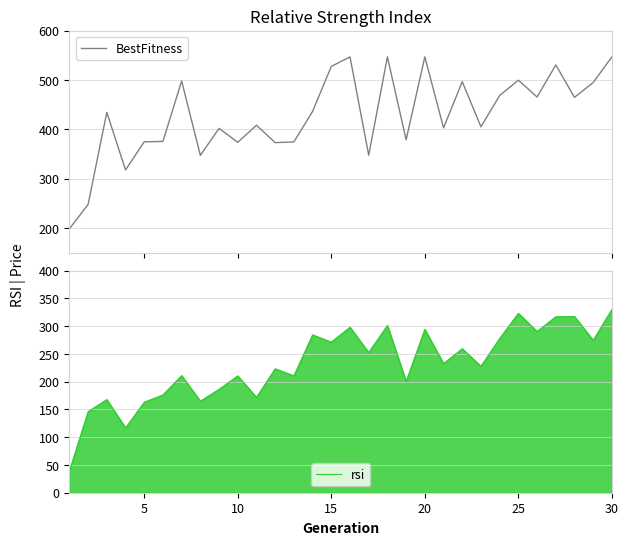

What is the maximum value for BestFitness?

547.0